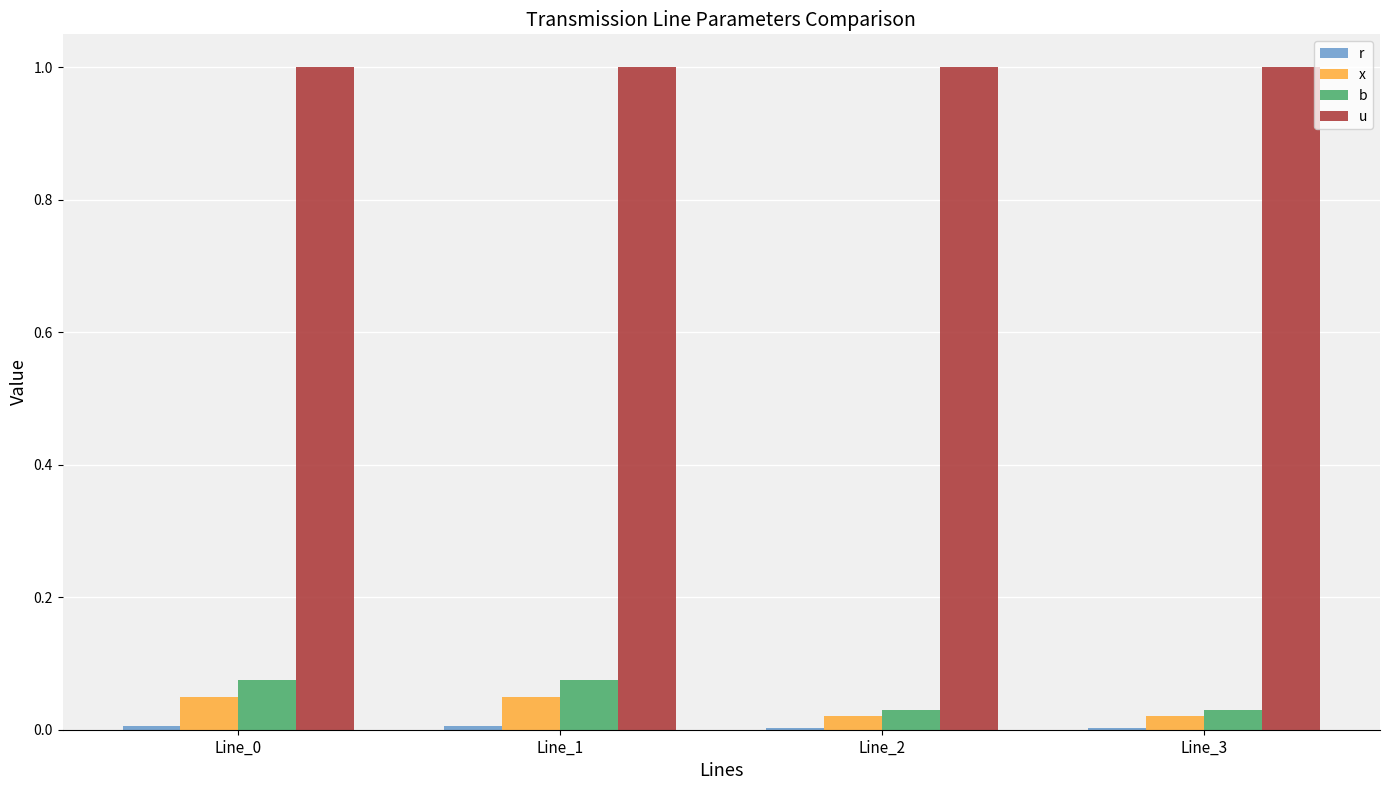

Reading left to right, extract all data points from this chart.

r: 0.0	0.0	0.0	0.0
x: 0.1	0.1	0.0	0.0
b: 0.1	0.1	0.0	0.0
u: 1.0	1.0	1.0	1.0